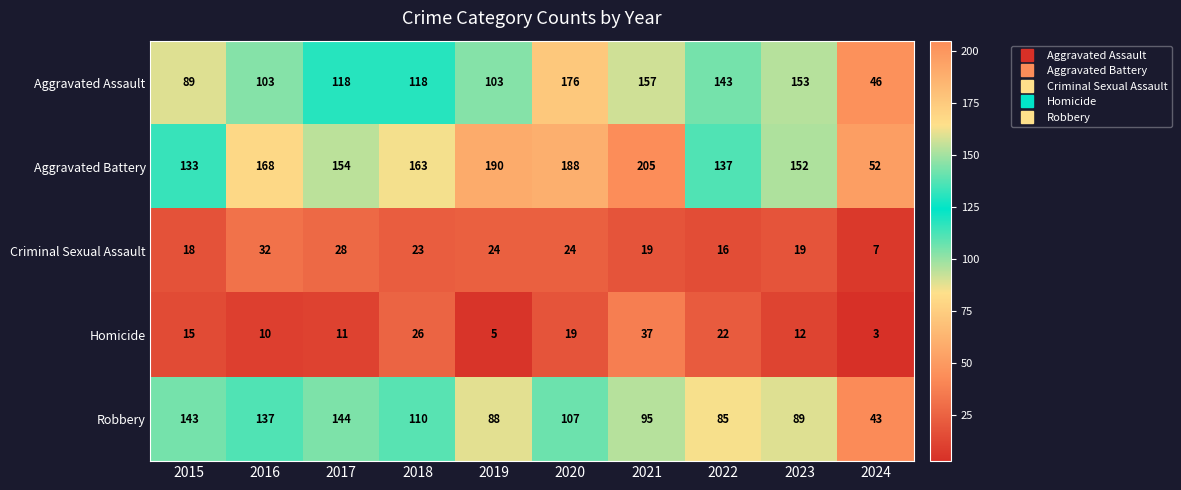

At which category is the sum across all series the highest?

2020